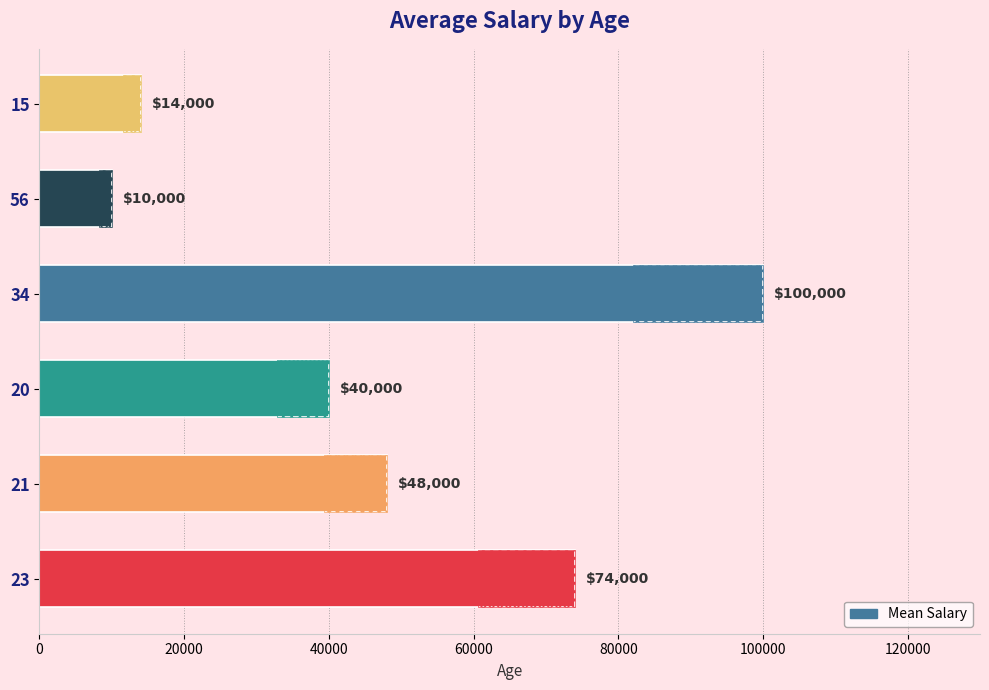

What is the maximum value shown in the chart?

100000